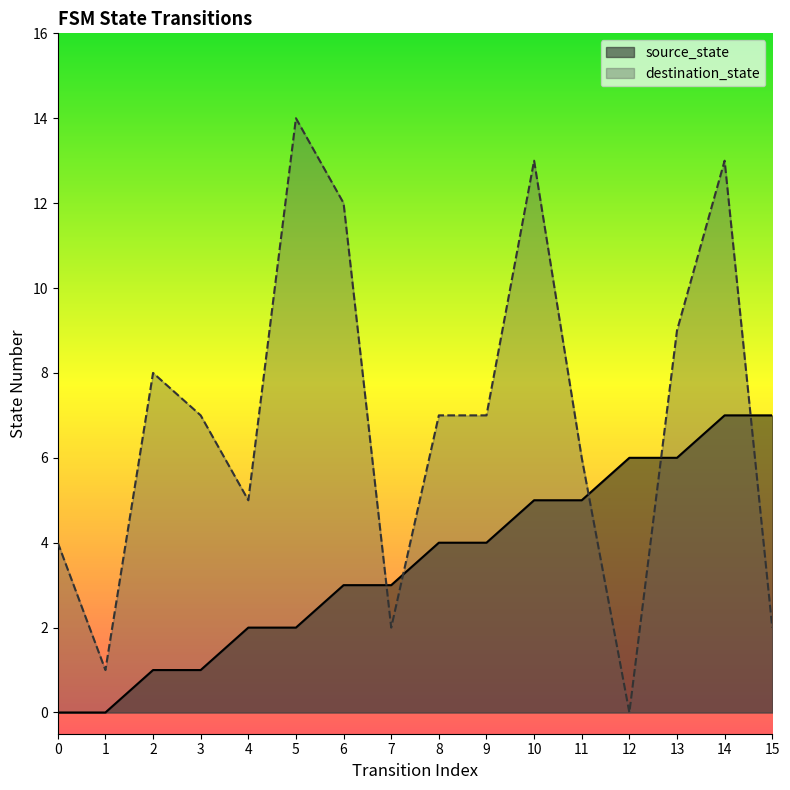

How many values in destination_state are above zero?

15